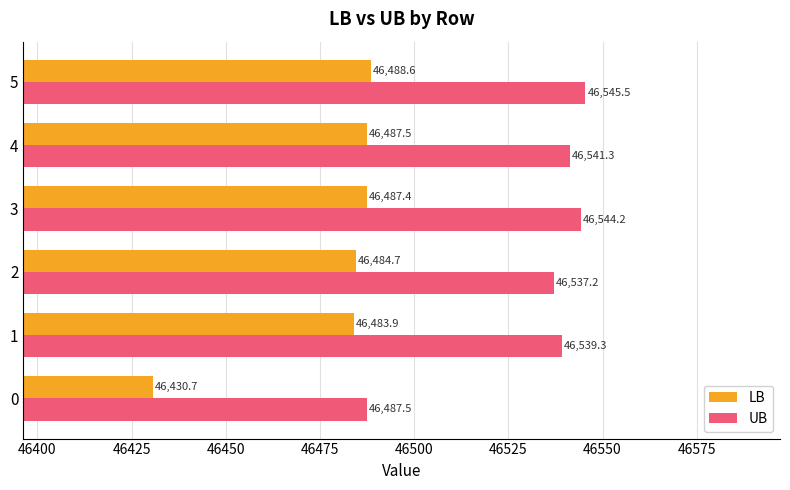

What are all the series names shown in the legend?

LB, UB